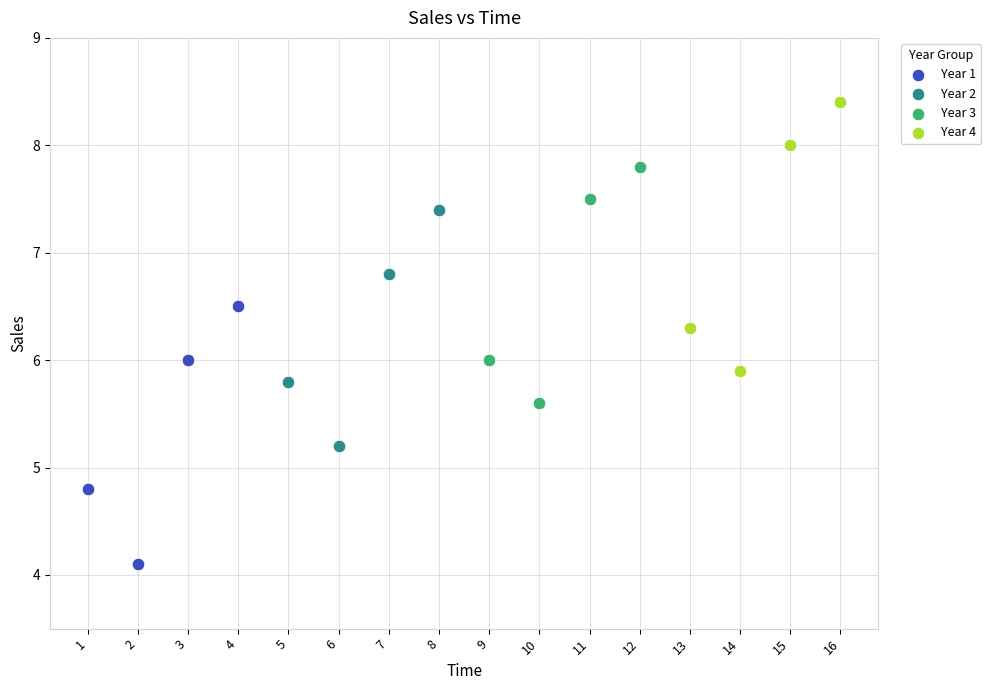

Which series has the widest spread of Y values?

Year 4